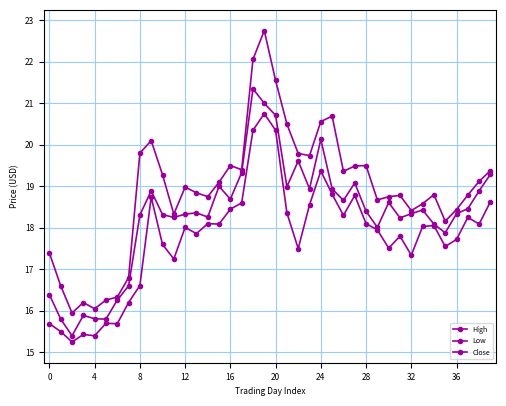

Rank the series by their maximum value, from lowest to highest.

Low, Close, High